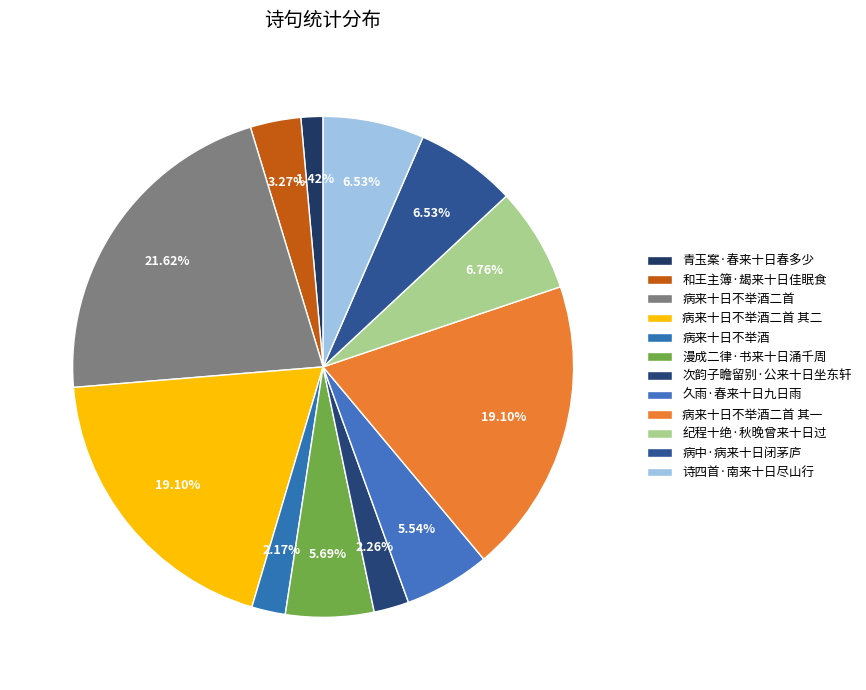

Which slice is the smallest?

青玉案·春来十日春多少